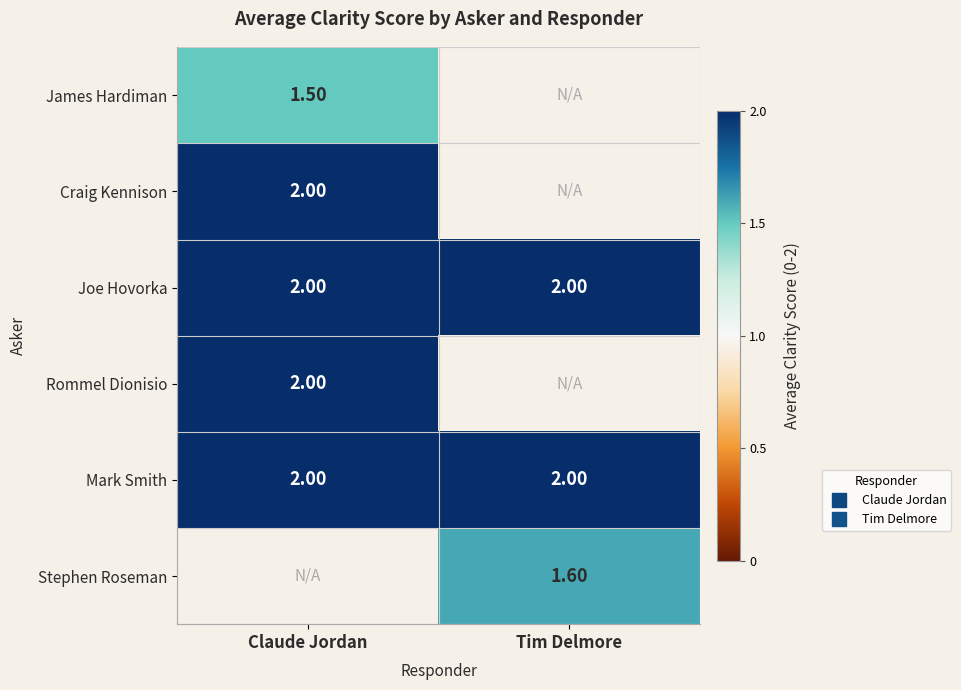

At which category does the chart reach its minimum across all series?

Claude Jordan